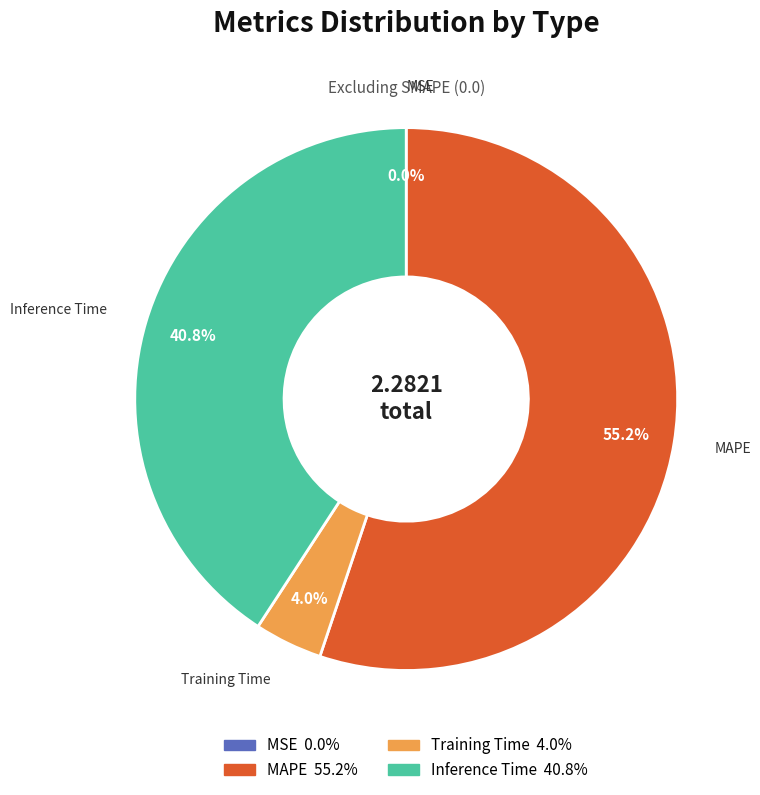

Do Inference Time and MAPE together represent more than half of the pie?

Yes